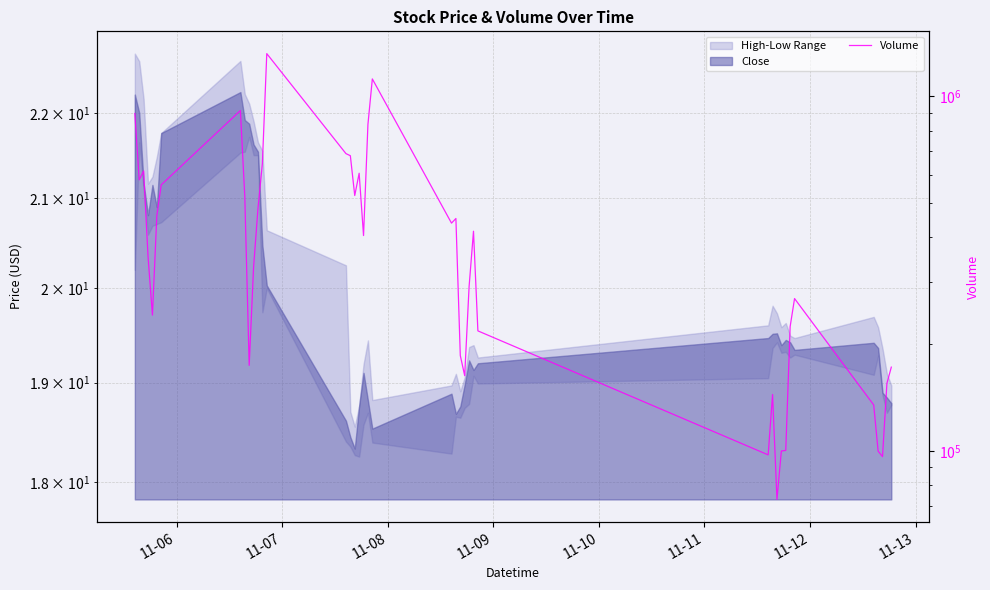

True or false: the data shows 696588 at 11.

False